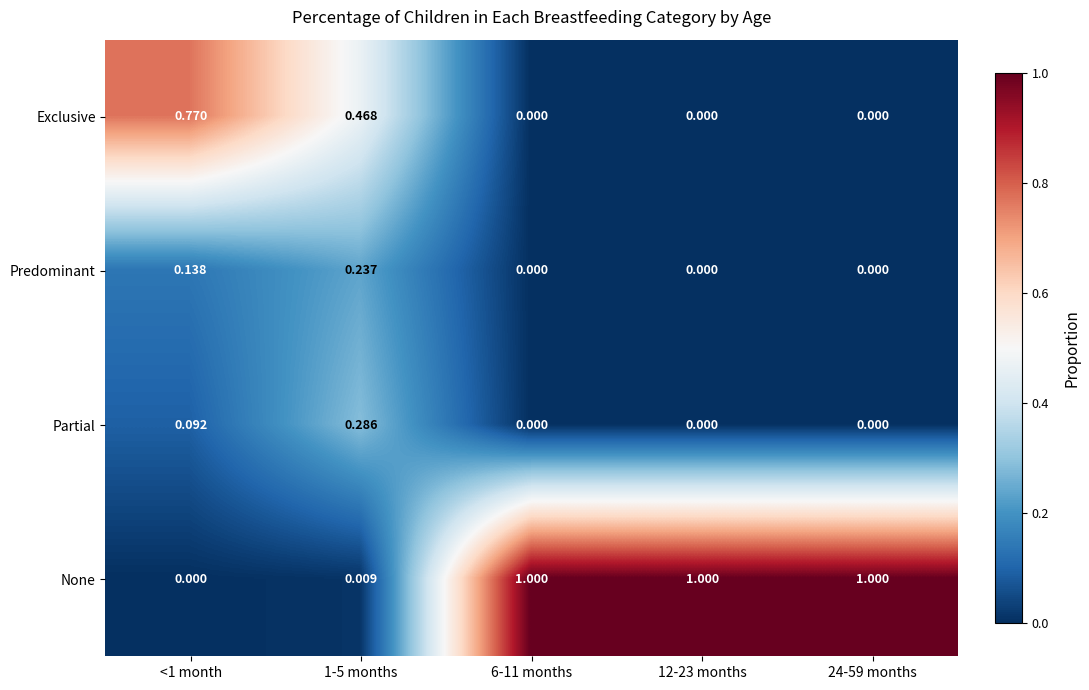

How many values in Exclusive are above zero?

2